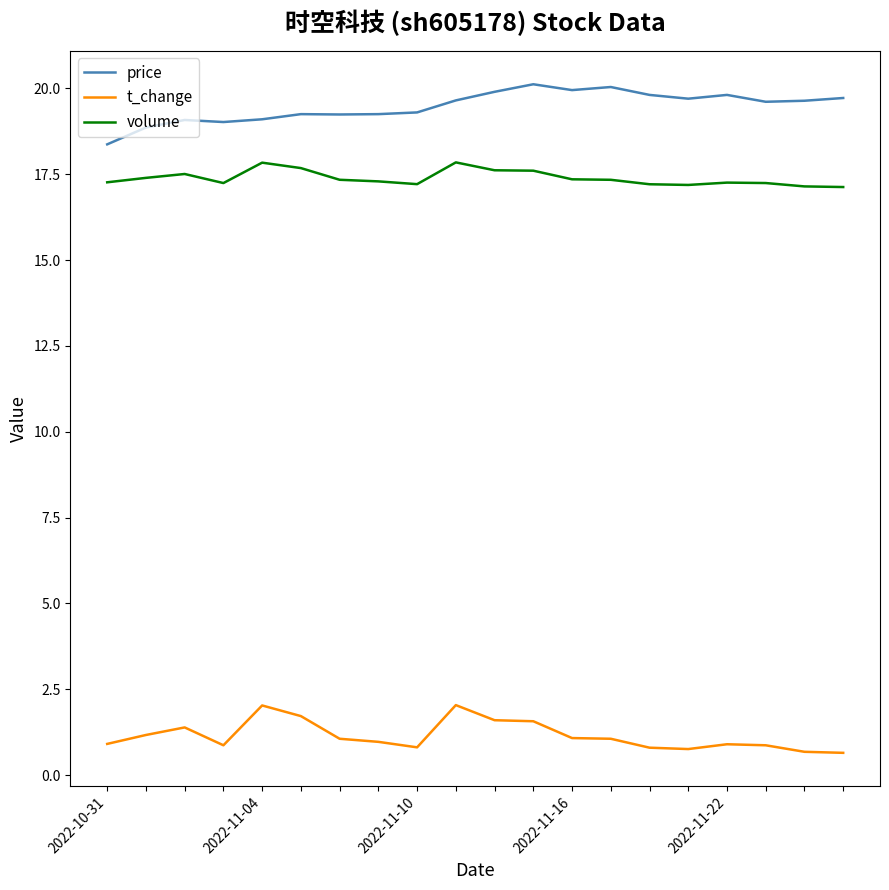

Which series has the largest total across all categories?

price